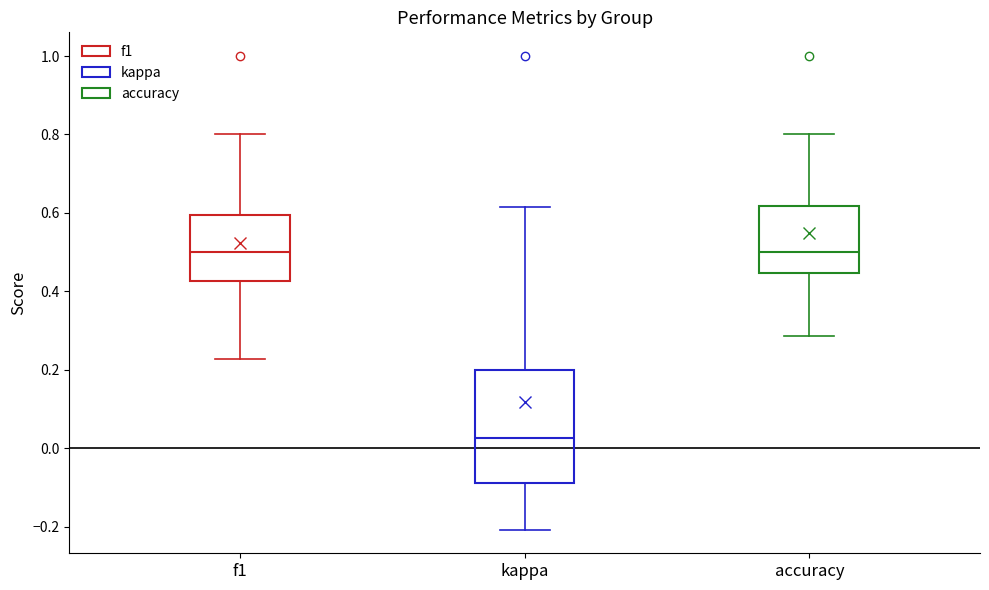

Where does the upper whisker of the box for f1 end on the y-axis? The values are not printed on the chart, so give them approximately, as read against the axis.

0.80